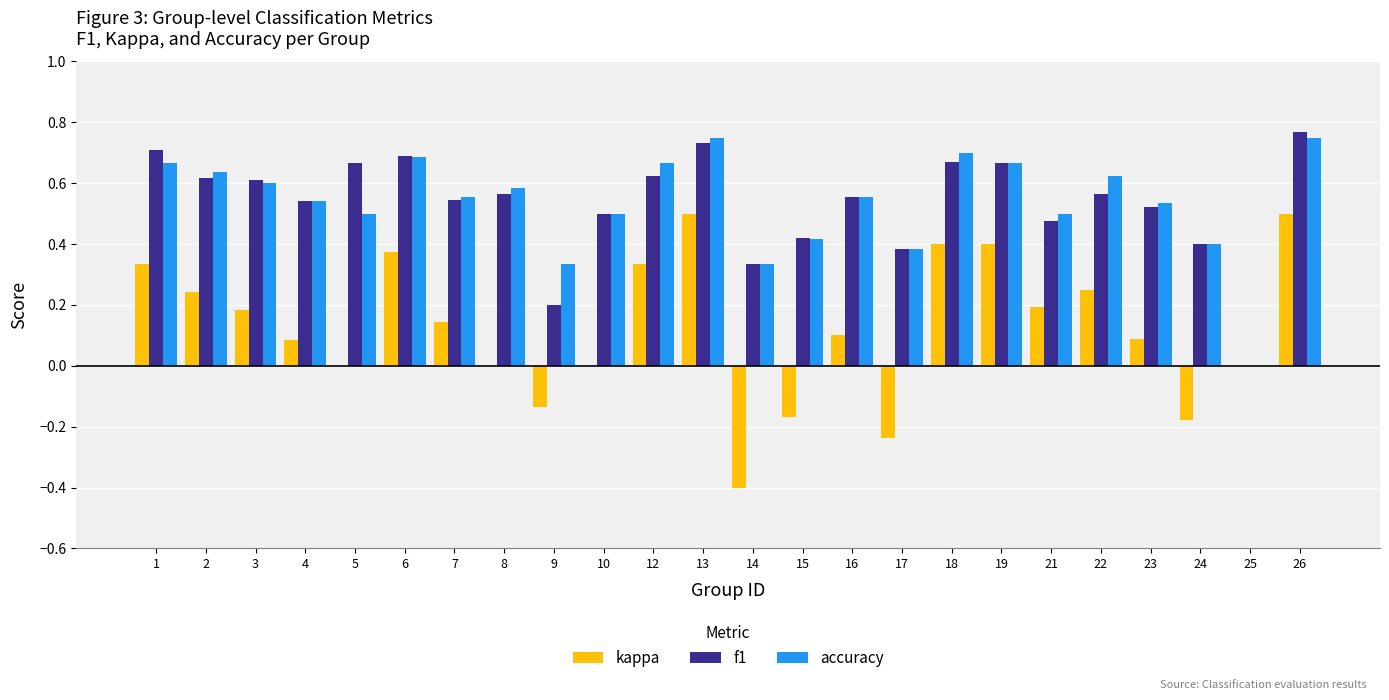

Where does the kappa series first go above 0?

1